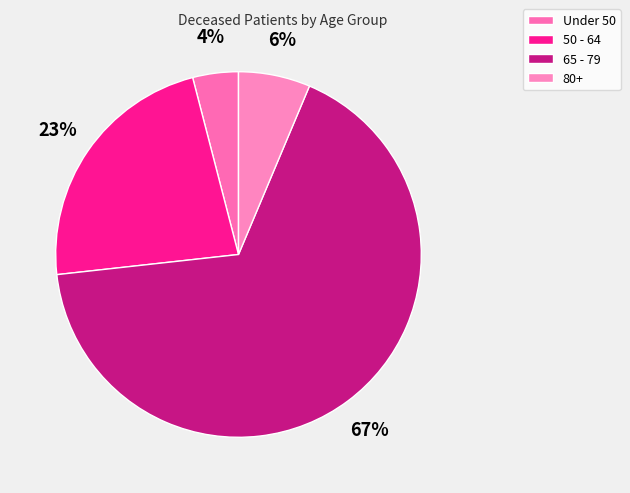

Which category has the smallest portion of the pie?

Under 50